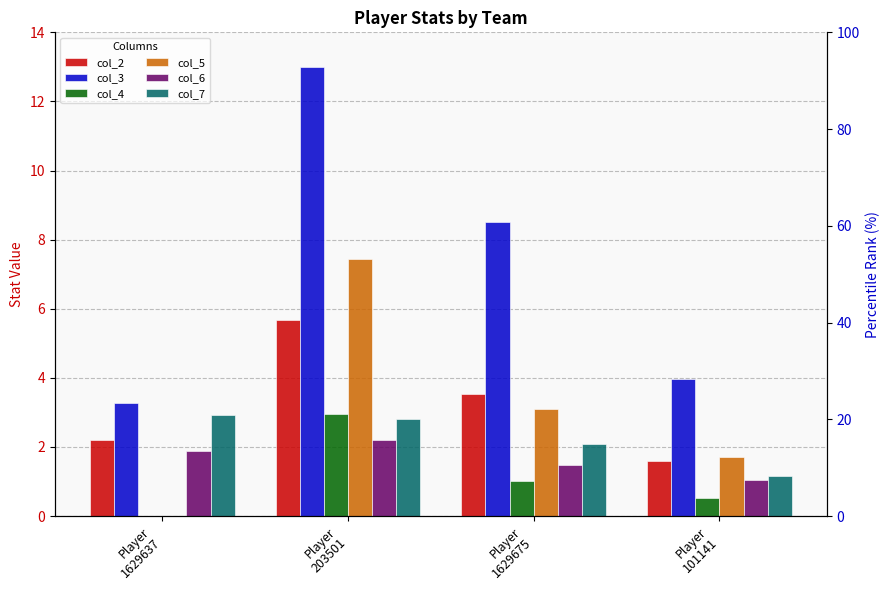

What is the sum of the col_4 values at Player
1629675 and Player
101141?

1.5